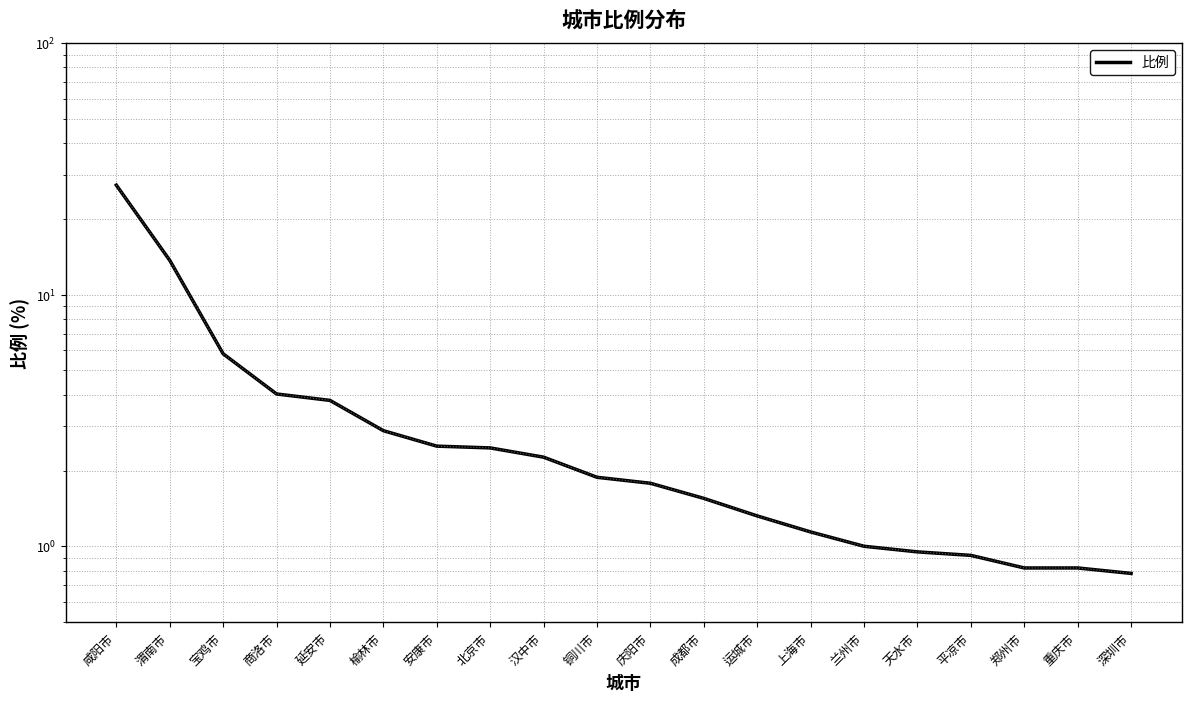

True or false: there are more than 0 points higher than both neighbors.

False